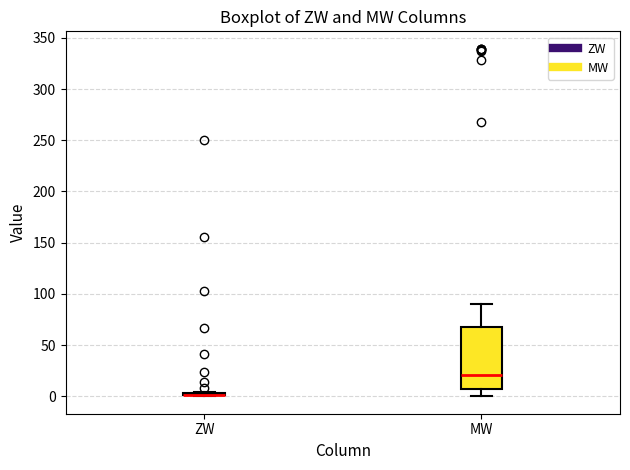

Reading left to right, read every box against the y-axis: the position of its median line, the range the box covers, and the ends of its whiskers. The values are not printed on the chart, so give them approximately, as read against the axis.

ZW: box collapsed to a line at 0, whiskers 0 to 5
MW: median 20, box 5 to 70, whiskers 0 to 90